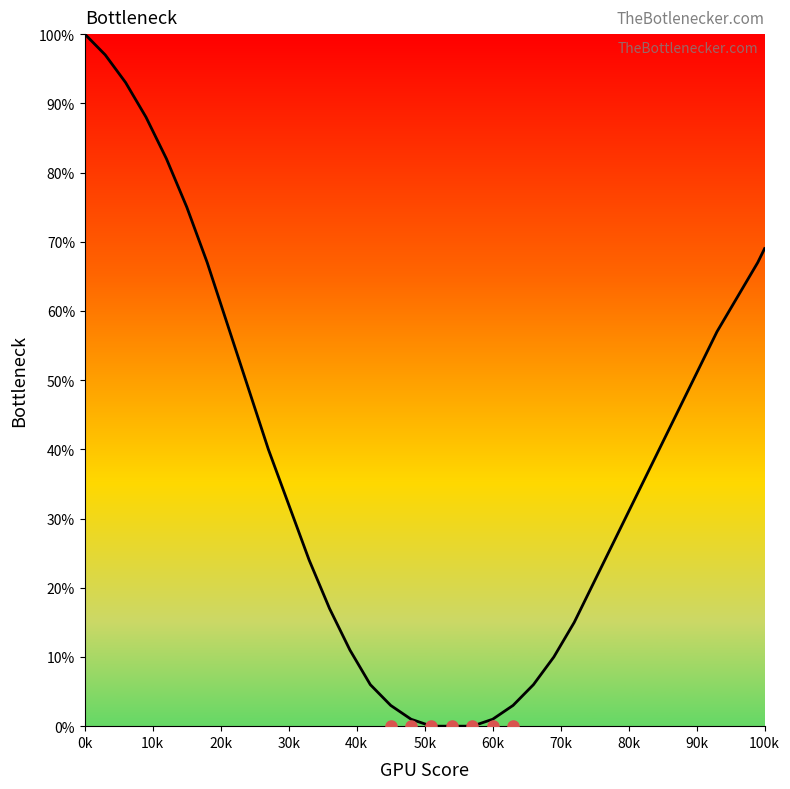

What is the maximum value shown in the chart?

100